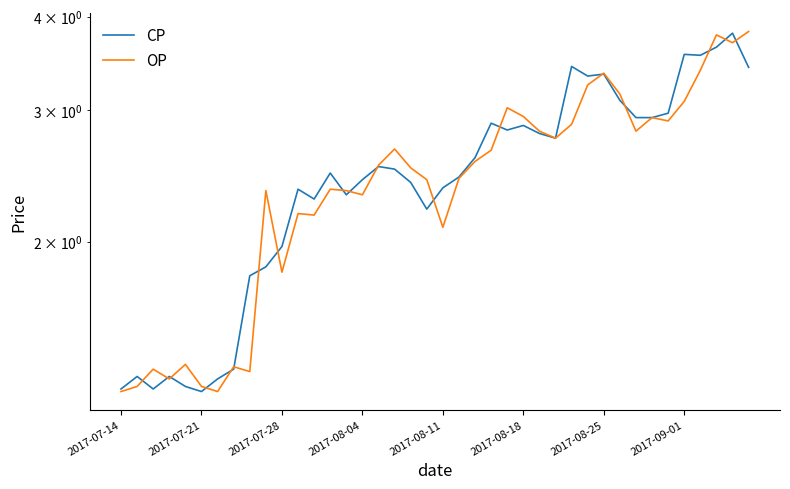

Is it true that OP equals 1.3 at 27?

False